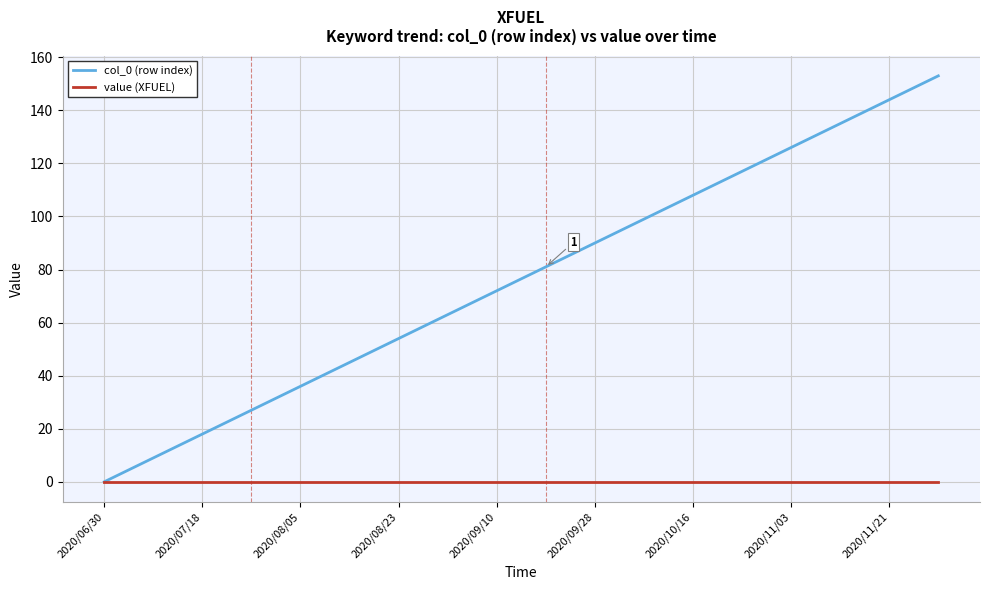

Rank the series by their maximum value, from highest to lowest.

col_0 (row index), value (XFUEL)